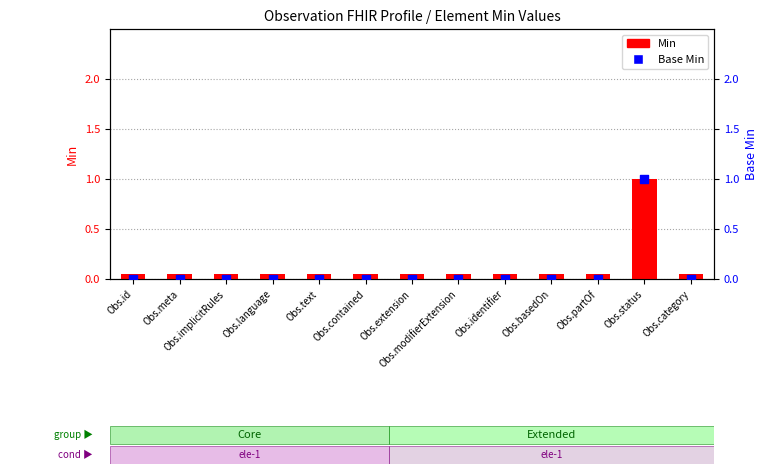

Which series contains the highest Y value?

Min